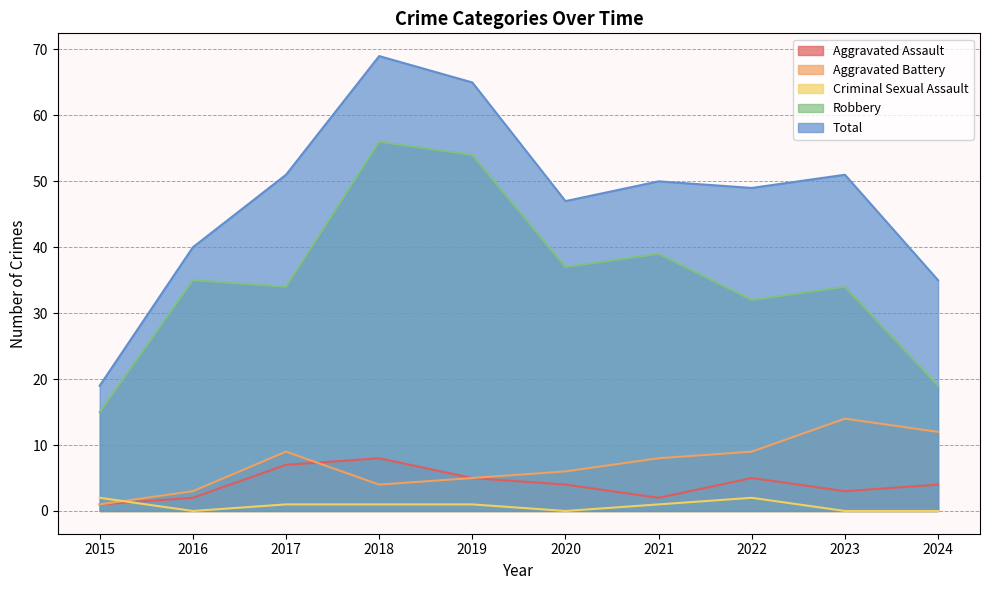

How many lines are shown in the chart?

5